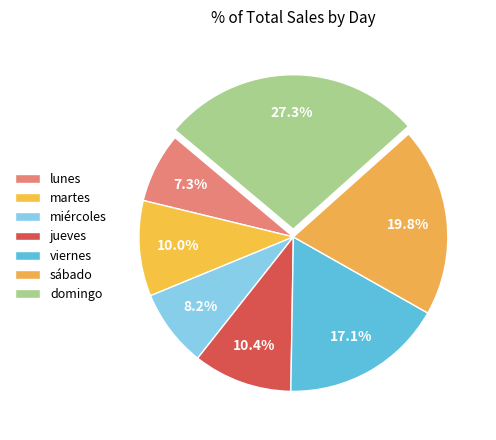

Count the number of slices in the pie.

7